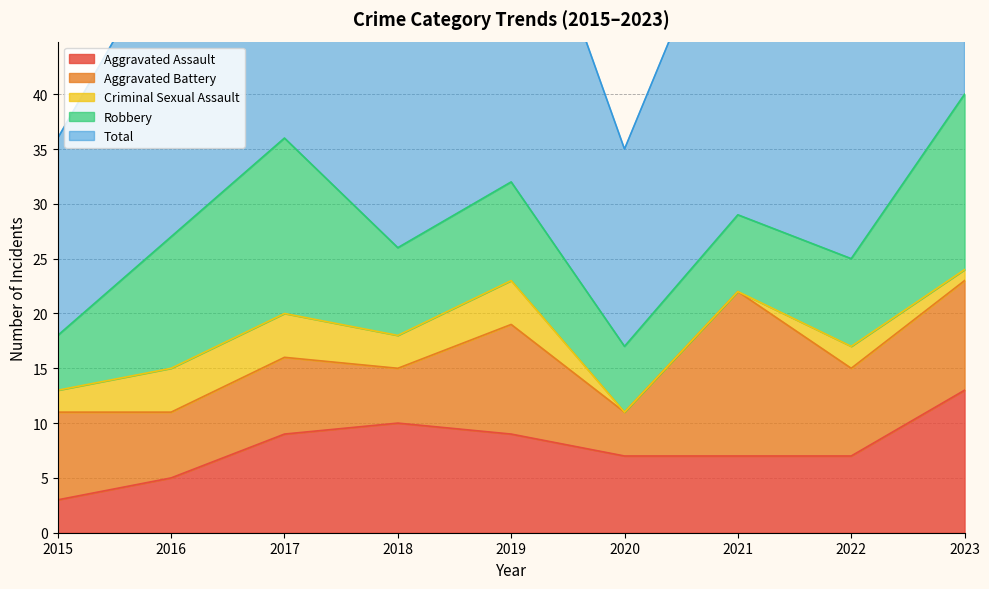

Reading left to right, transcribe all the data shown in this chart.

Aggravated Assault: 3	5	9	10	9	7	7	7	13
Aggravated Battery: 8	6	7	5	10	4	15	8	10
Criminal Sexual Assault: 2	4	4	3	4	0	0	2	1
Robbery: 5	12	16	8	9	6	7	8	16
Total: 18	27	36	26	32	18	31	27	40